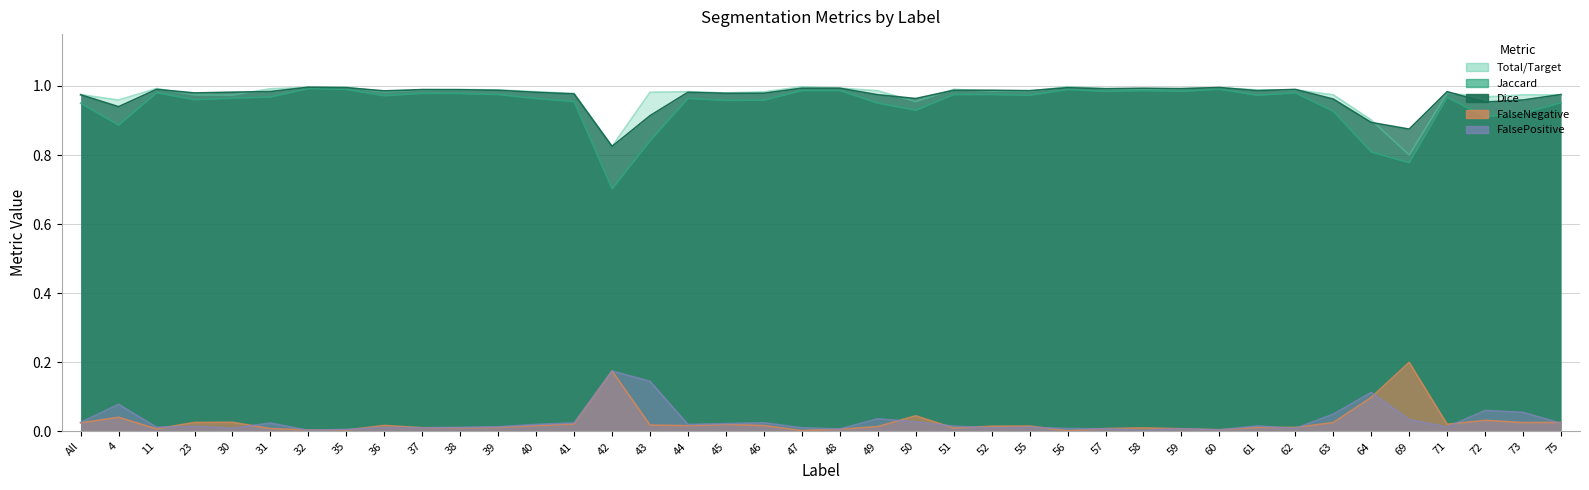

Reading left to right, extract all data points from this chart.

Jaccard: 1.0	0.9	1.0	1.0	1.0	1.0	1.0	1.0	1.0	1.0	1.0	1.0	1.0	1.0	0.7	0.8	1.0	1.0	1.0	1.0	1.0	1.0	0.9	1.0	1.0	1.0	1.0	1.0	1.0	1.0	1.0	1.0	1.0	0.9	0.8	0.8	1.0	0.9	0.9	1.0
Dice: 1.0	0.9	1.0	1.0	1.0	1.0	1.0	1.0	1.0	1.0	1.0	1.0	1.0	1.0	0.8	0.9	1.0	1.0	1.0	1.0	1.0	1.0	1.0	1.0	1.0	1.0	1.0	1.0	1.0	1.0	1.0	1.0	1.0	1.0	0.9	0.9	1.0	1.0	1.0	1.0
Total/Target: 1.0	1.0	1.0	1.0	1.0	1.0	1.0	1.0	1.0	1.0	1.0	1.0	1.0	1.0	0.8	1.0	1.0	1.0	1.0	1.0	1.0	1.0	1.0	1.0	1.0	1.0	1.0	1.0	1.0	1.0	1.0	1.0	1.0	1.0	0.9	0.8	1.0	1.0	1.0	1.0
FalseNegative: 0.0	0.0	0.0	0.0	0.0	0.0	0.0	0.0	0.0	0.0	0.0	0.0	0.0	0.0	0.2	0.0	0.0	0.0	0.0	0.0	0.0	0.0	0.0	0.0	0.0	0.0	0.0	0.0	0.0	0.0	0.0	0.0	0.0	0.0	0.1	0.2	0.0	0.0	0.0	0.0
FalsePositive: 0.0	0.1	0.0	0.0	0.0	0.0	0.0	0.0	0.0	0.0	0.0	0.0	0.0	0.0	0.2	0.1	0.0	0.0	0.0	0.0	0.0	0.0	0.0	0.0	0.0	0.0	0.0	0.0	0.0	0.0	0.0	0.0	0.0	0.1	0.1	0.0	0.0	0.1	0.1	0.0